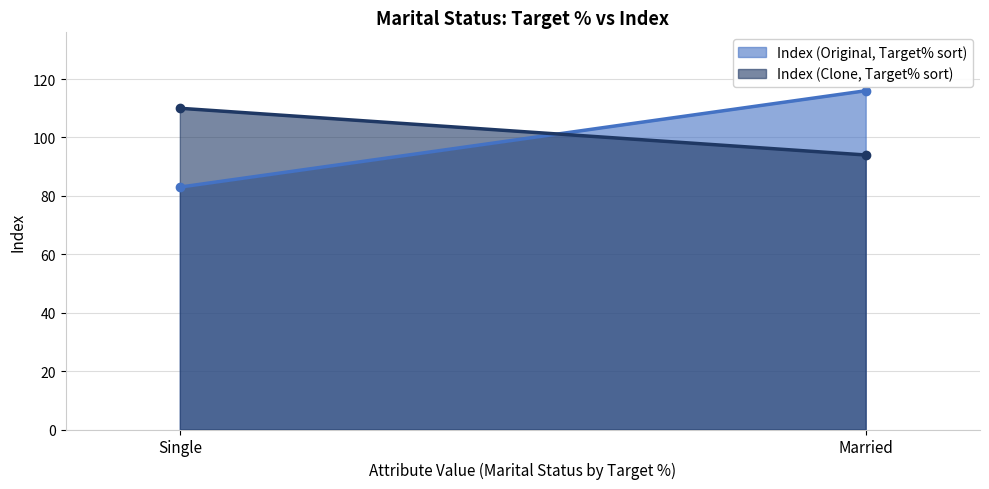

What is the difference between the highest and lowest values at Single?

27